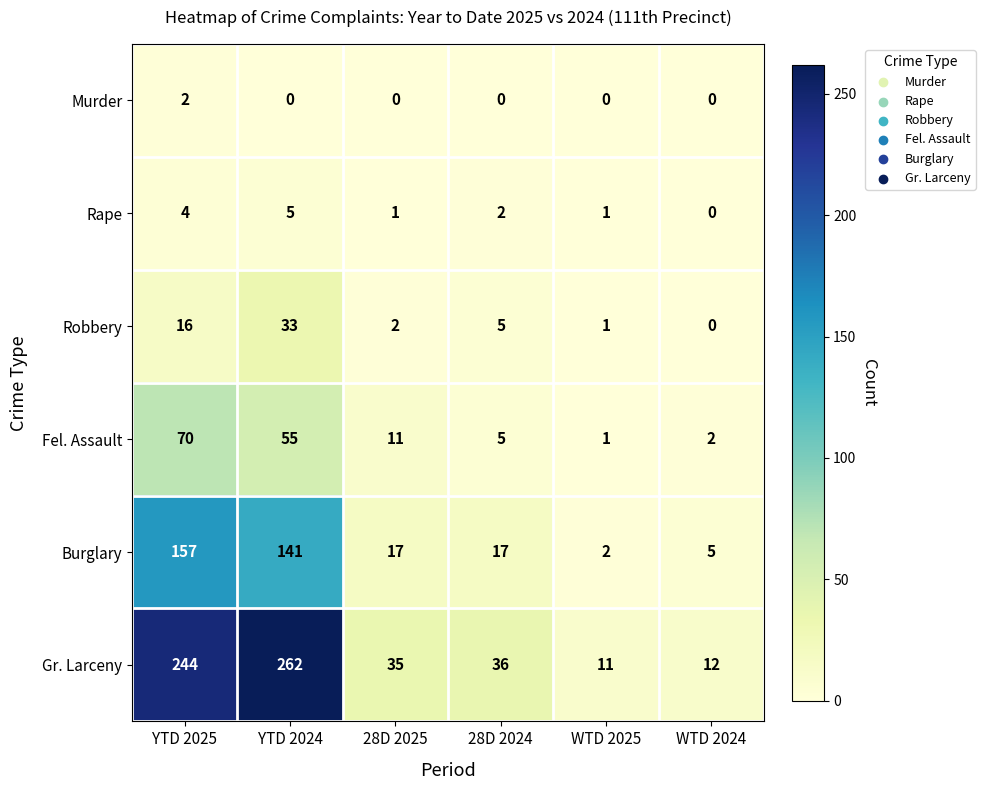

Which series has the largest range (max minus min)?

Gr. Larceny